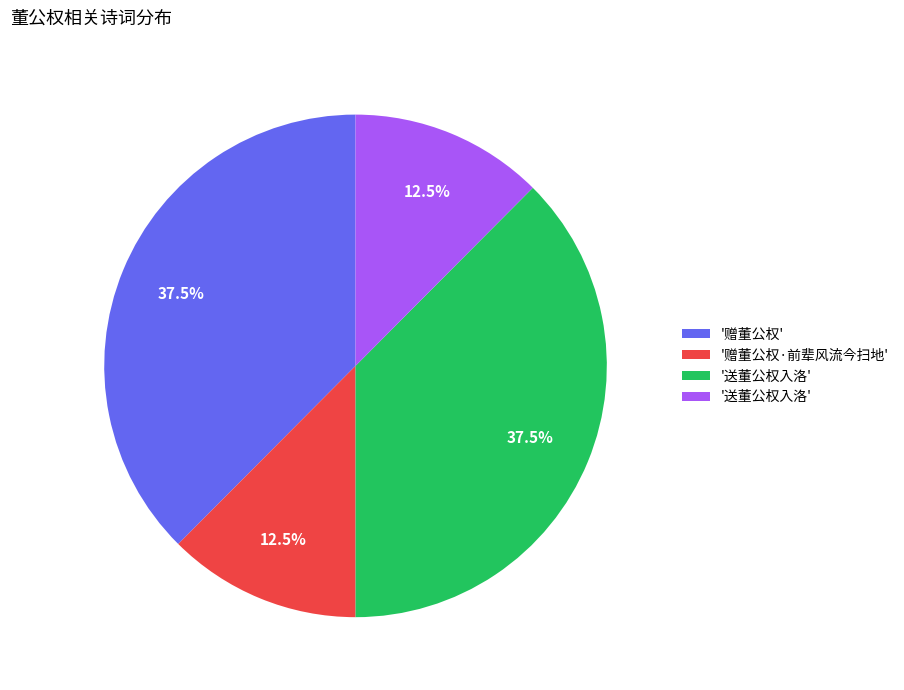

How many slices are in this pie chart?

4